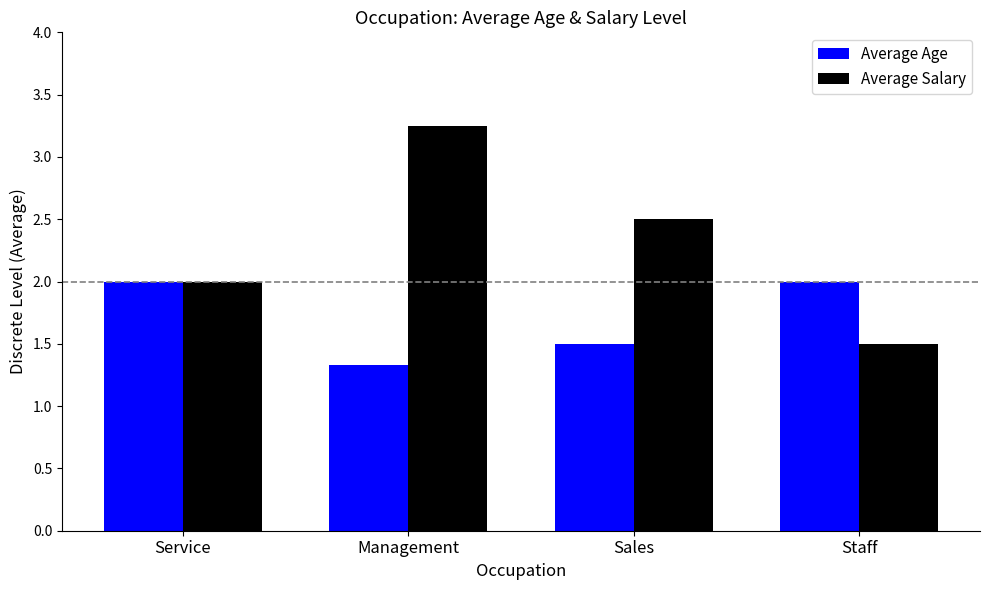

Rank the series by their maximum value, from highest to lowest.

Average Salary, Average Age